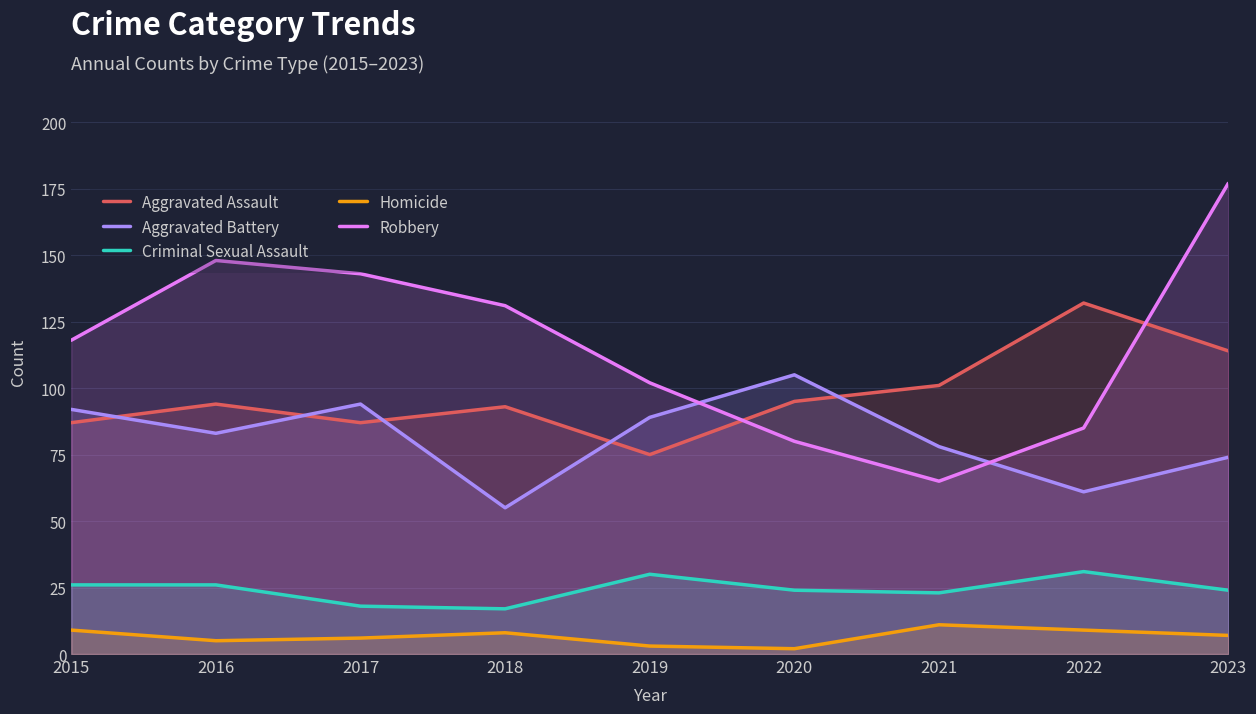

True or false: Criminal Sexual Assault and Robbery intersect in this chart.

False